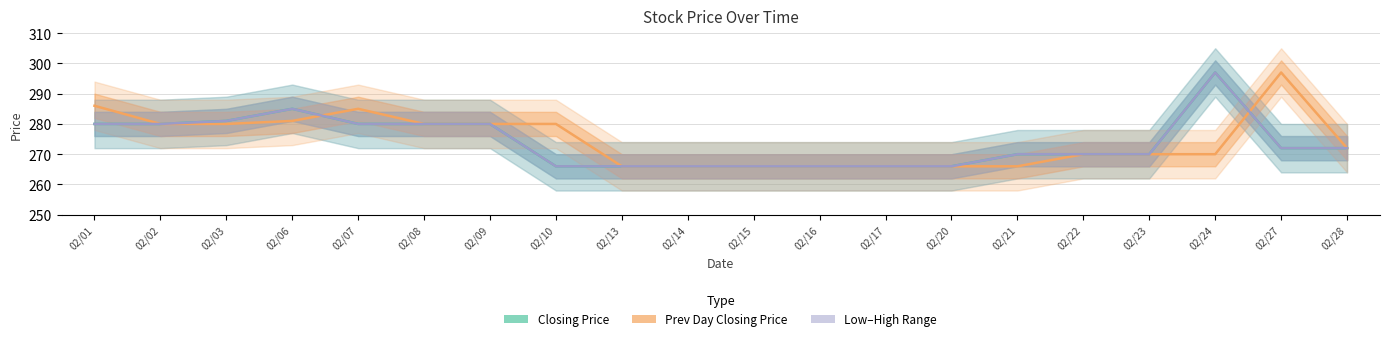

List the series in order of their peak value, lowest first.

Closing Price, Previous Day Closing Price, Low–High Midpoint